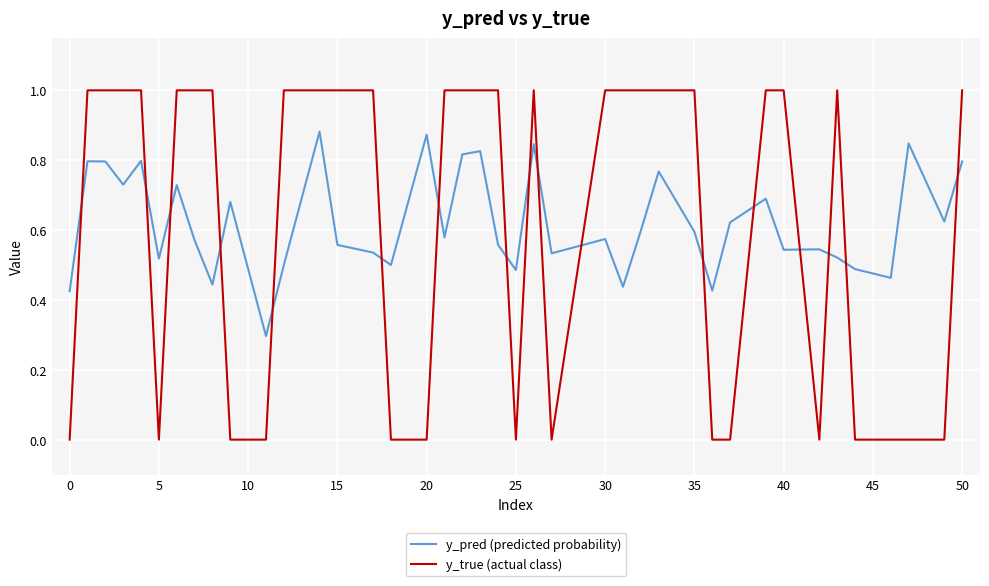

How many distinct data groups are displayed?

2